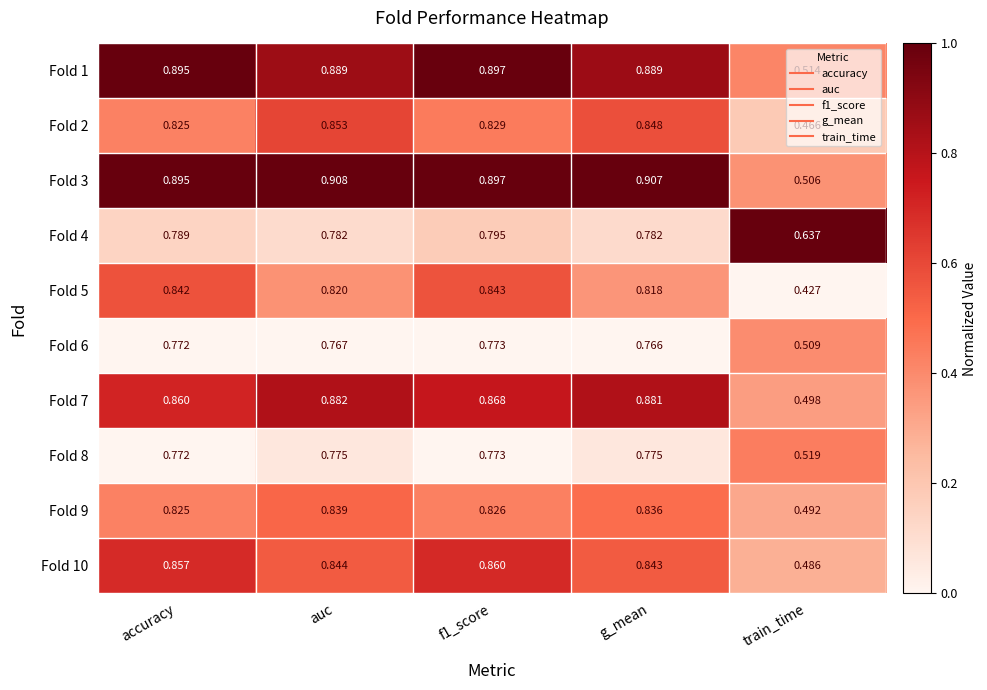

Where is Fold 1 nearest to the value 0?

train_time